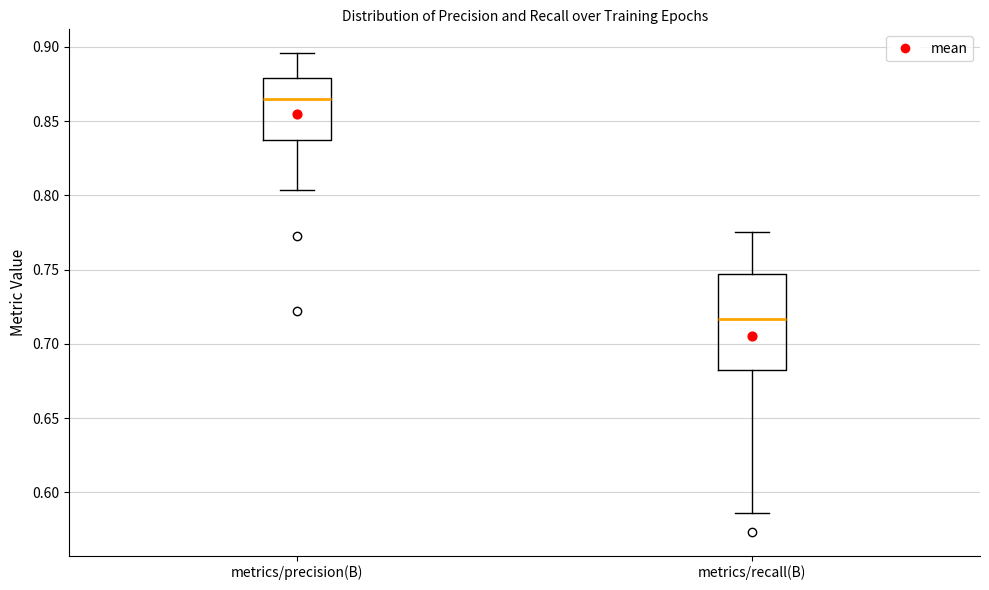

Where is the upper edge of the box for metrics/recall(B) on the y-axis? The values are not printed on the chart, so give them approximately, as read against the axis.

0.745